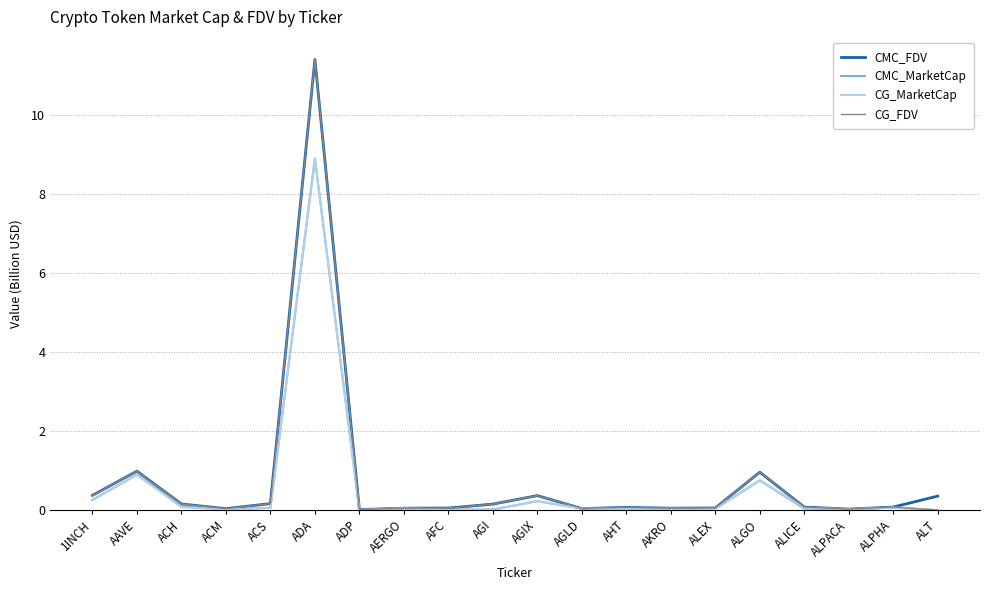

Is the value of CMC_MarketCap at ALICE greater than the value of CG_FDV at AGIX?

No